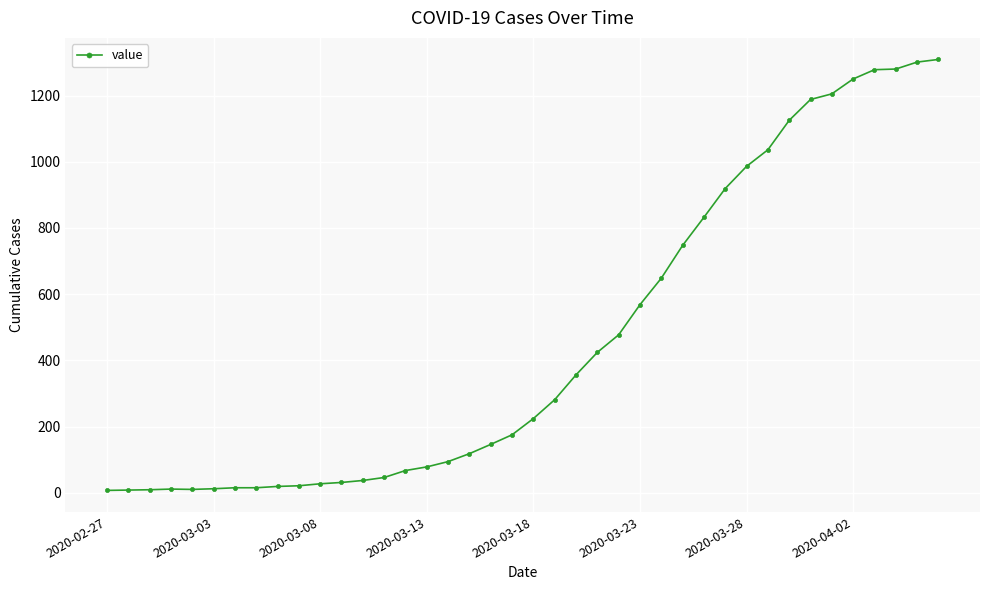

Count the number of categories in the chart.

40